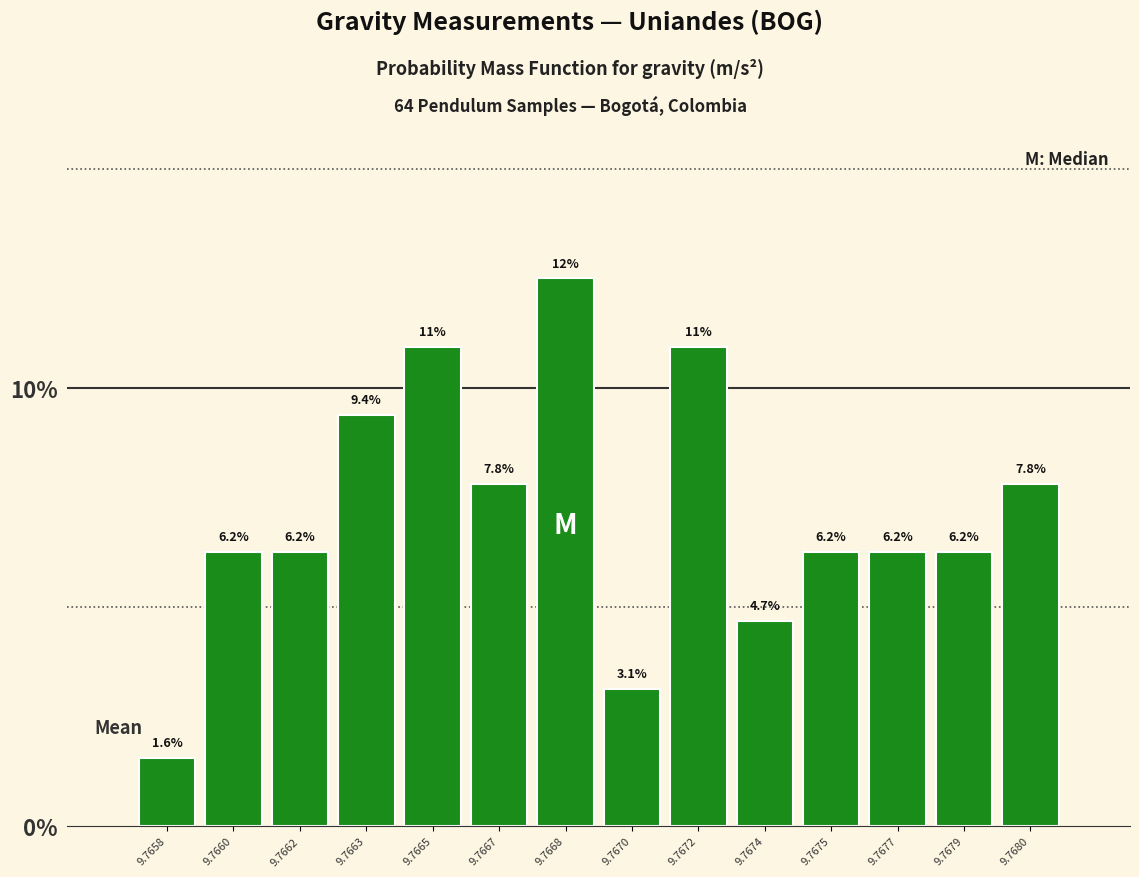

Where does the data first go above 6?

9.7660